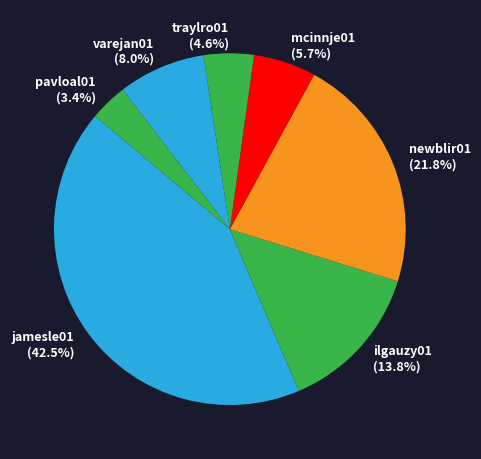

Is there a majority slice in this chart?

No